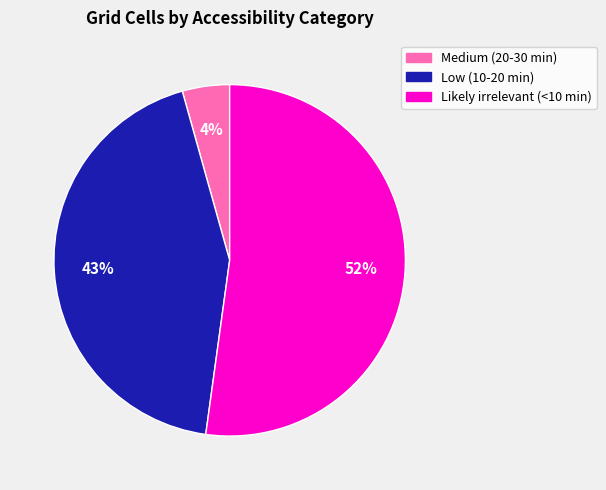

To the nearest percent, what is the combined percentage of Medium (20-30 min) and Likely irrelevant (<10 min)?

57%